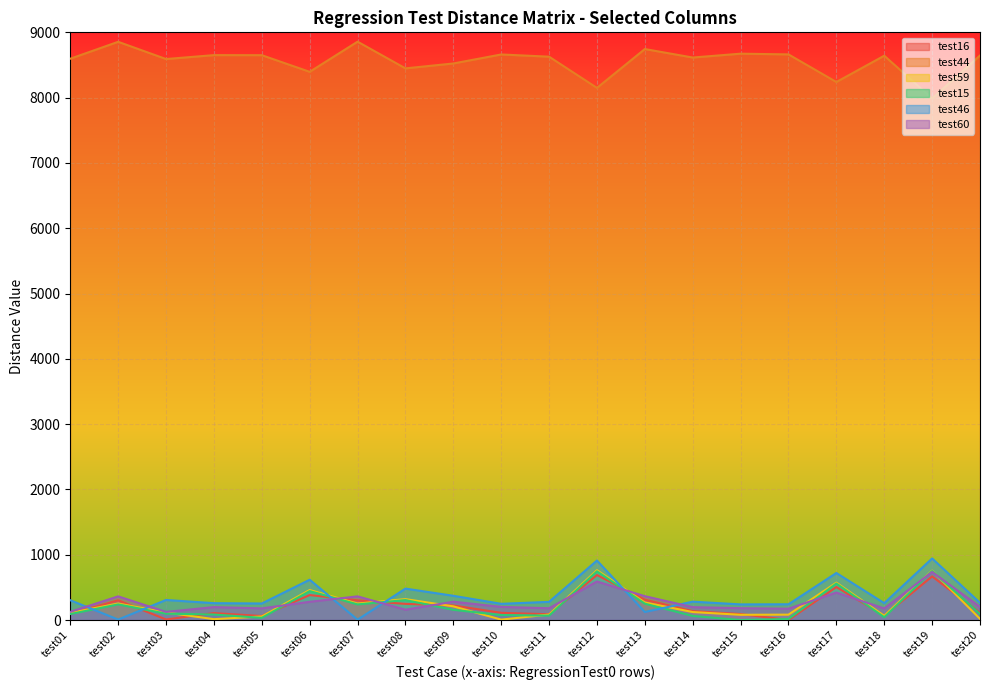

How many intersections are there between test16 and test60?

8